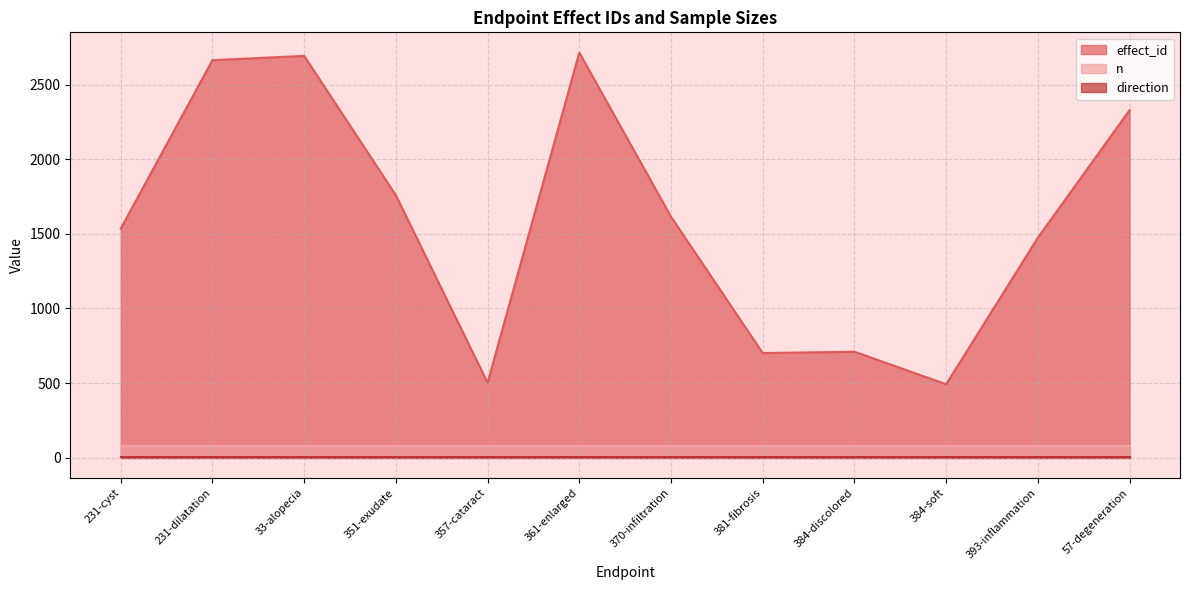

The direction series shows 1 at 231-cyst. True or false?

False